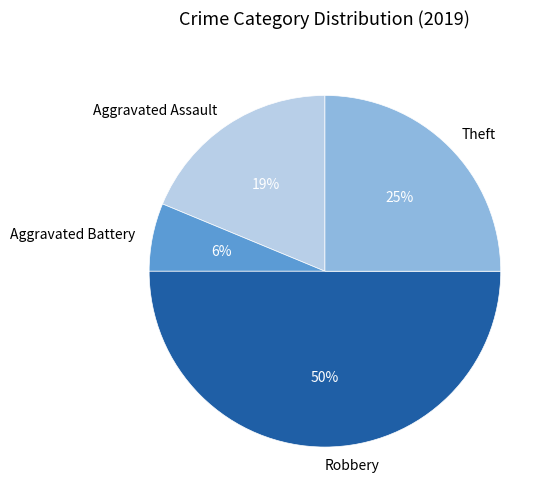

Does Aggravated Battery represent more than half of the total?

No